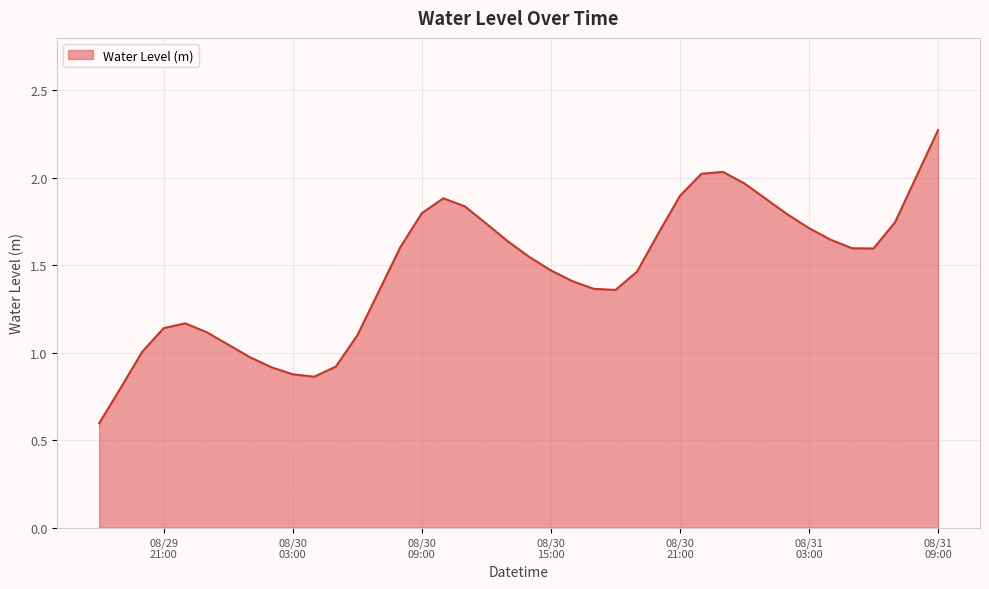

What is the minimum value shown in the chart?

0.6